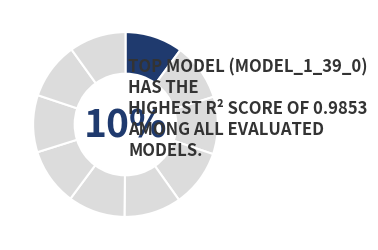

Is there any slice that represents more than half of the pie?

No